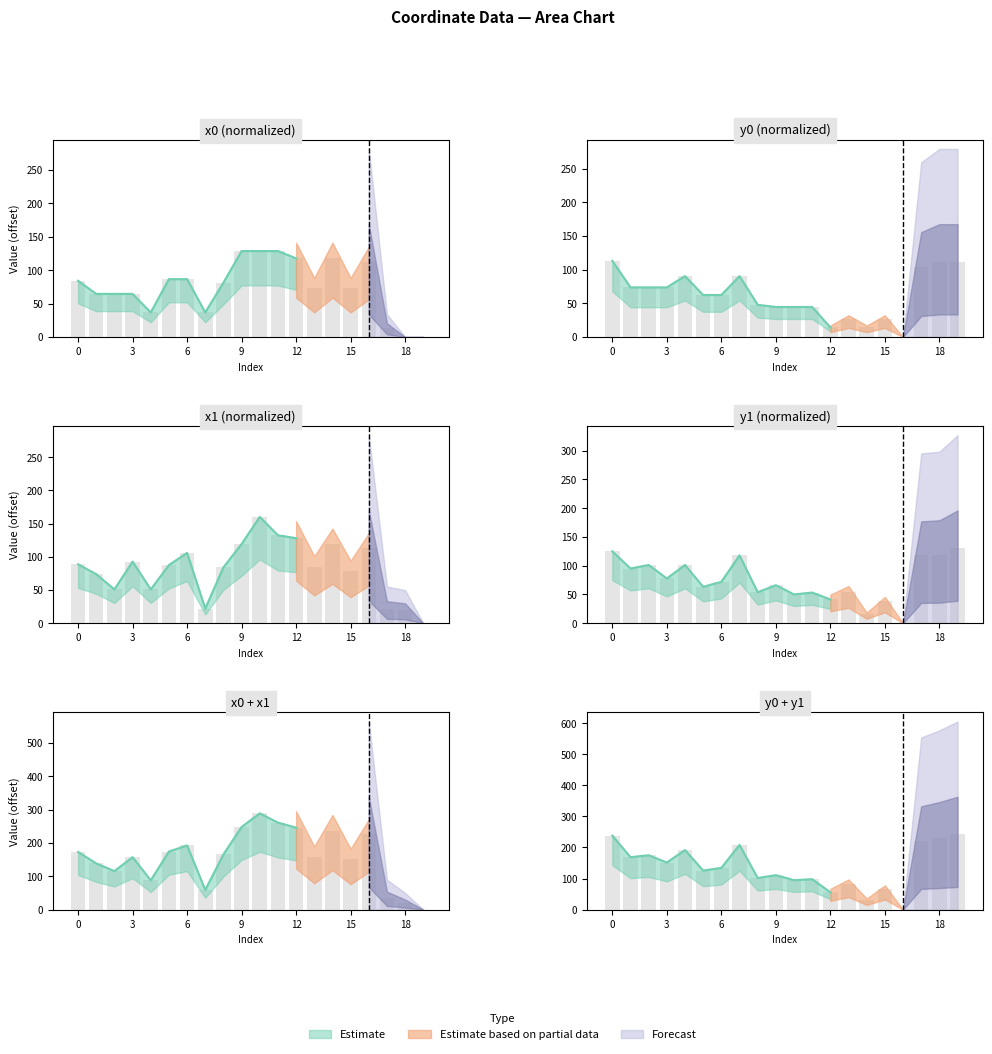

What is the average value of the y0 series?

61.5